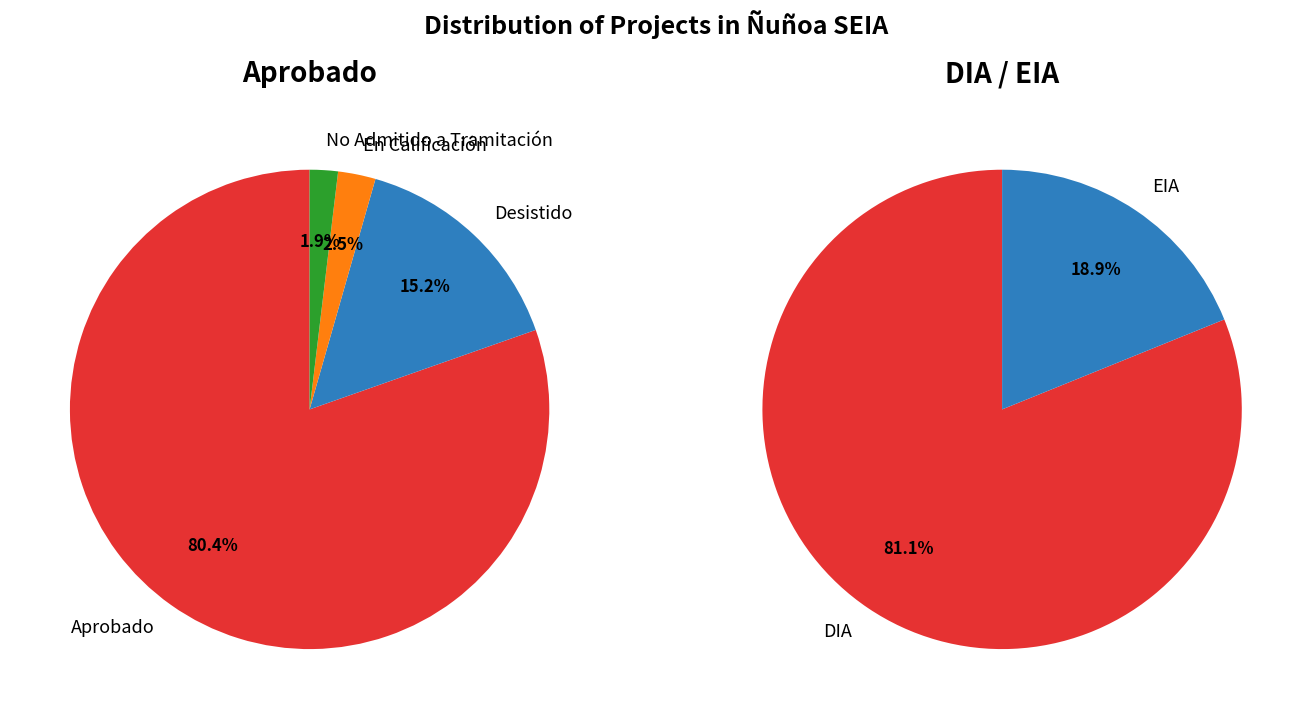

Is it true that DIA is 81% of the pie?

True